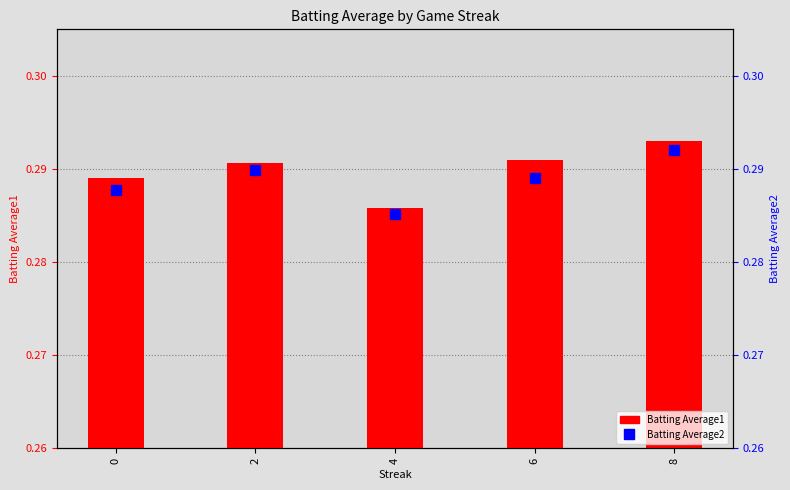

Reading left to right, extract all data points from this chart.

Batting Average1: 0.3	0.3	0.3	0.3	0.3
Batting Average2: 0.3	0.3	0.3	0.3	0.3